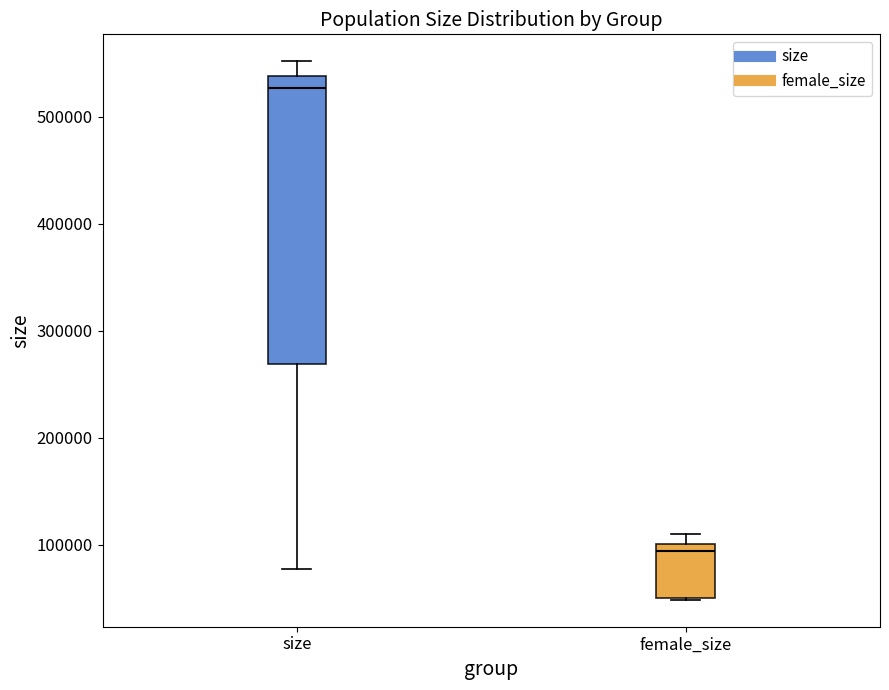

Where does the median line of the box for female_size sit on the y-axis? The values are not printed on the chart, so give them approximately, as read against the axis.

90000